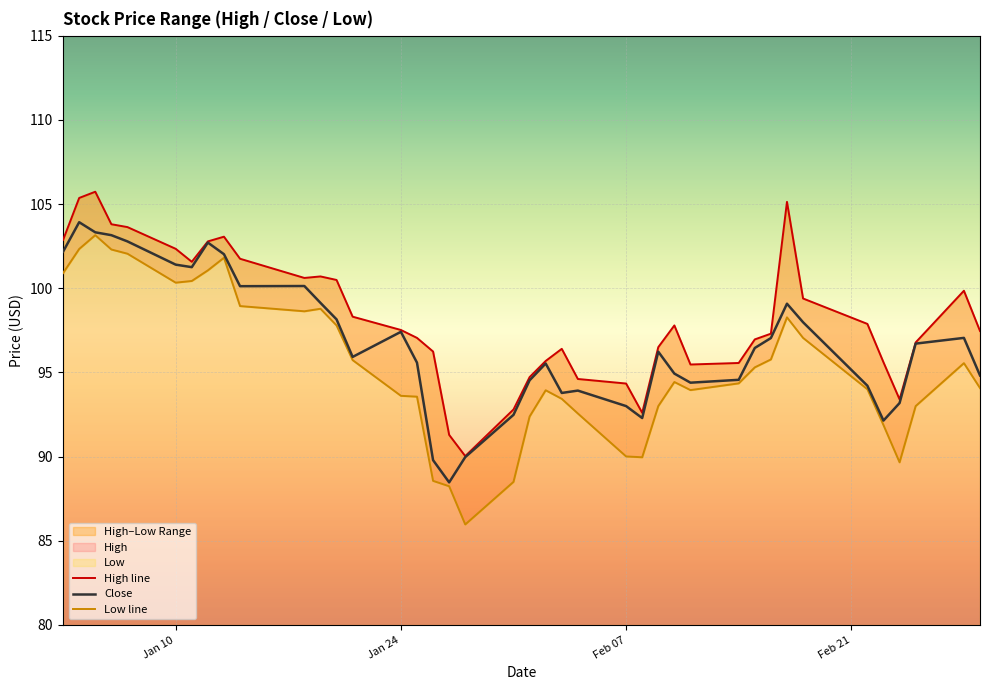

What is the maximum value for Close?

103.9